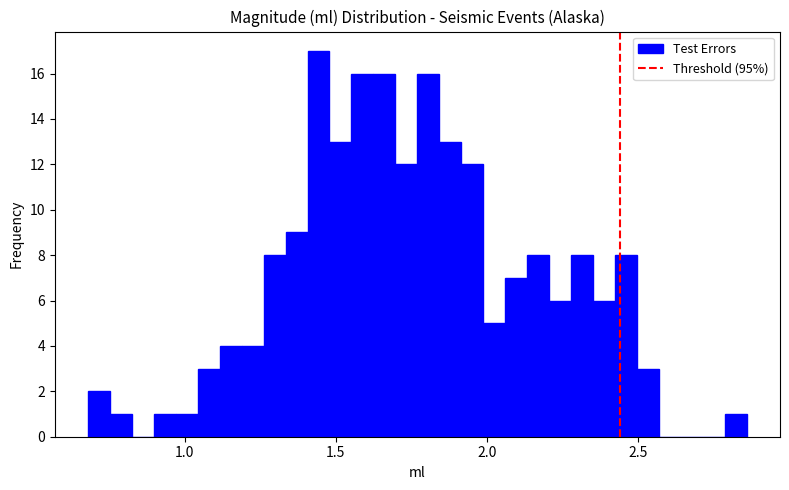

Around what value on the x-axis is the tallest bar? Give the approximate position of its centre, as read against the axis.

1.45